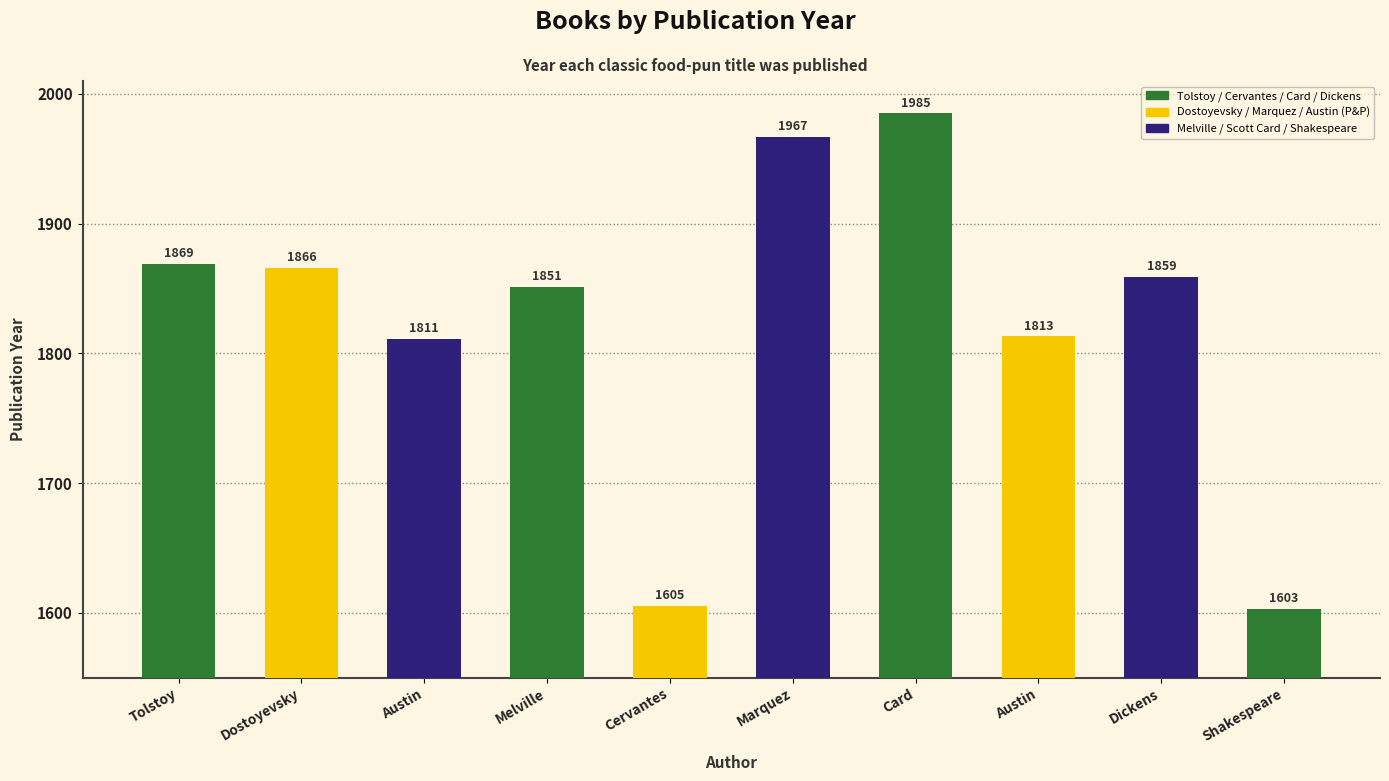

Reading right to left, list all the values displayed in this chart.

Shakespeare=1603	Dickens=1859	Austin=1813	Card=1985	Marquez=1967	Cervantes=1605	Melville=1851	Austin=1811	Dostoyevsky=1866	Tolstoy=1869